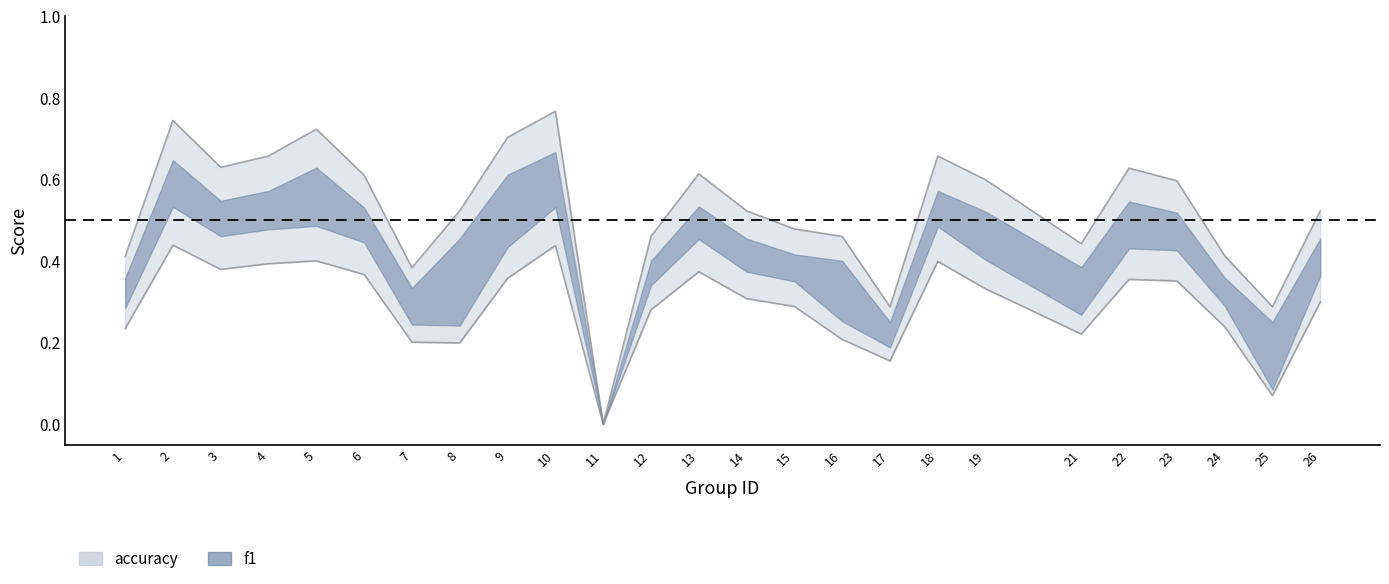

The f1 series shows 0.1 at 12. True or false?

False